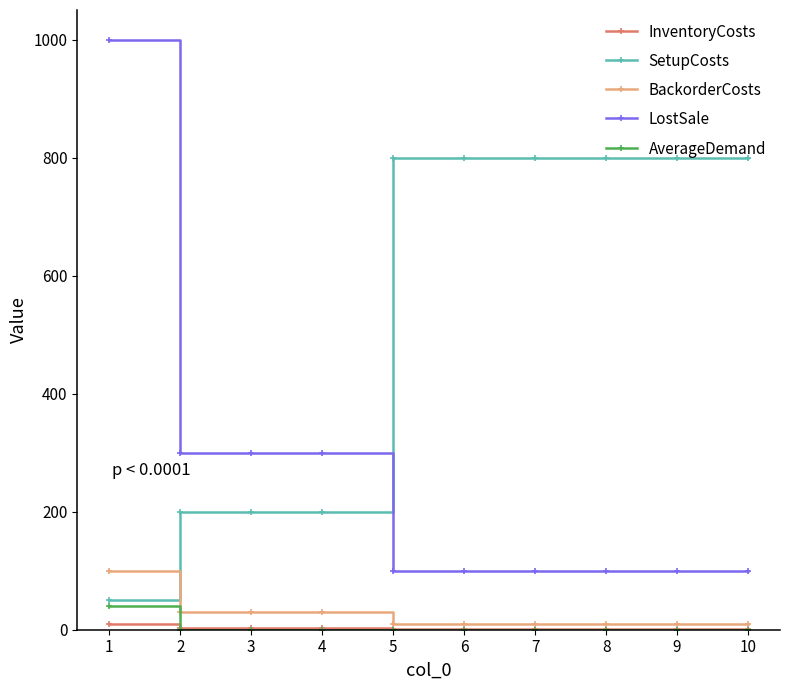

Which series has the largest total across all categories?

SetupCosts